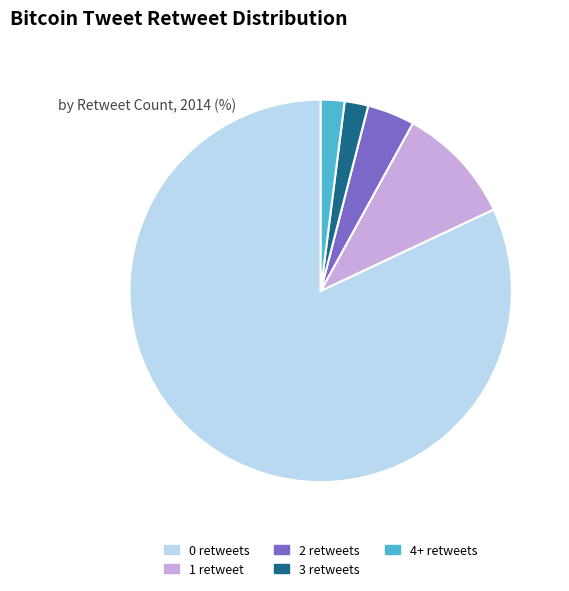

Is it true that 1 retweet is 10% of the pie?

True